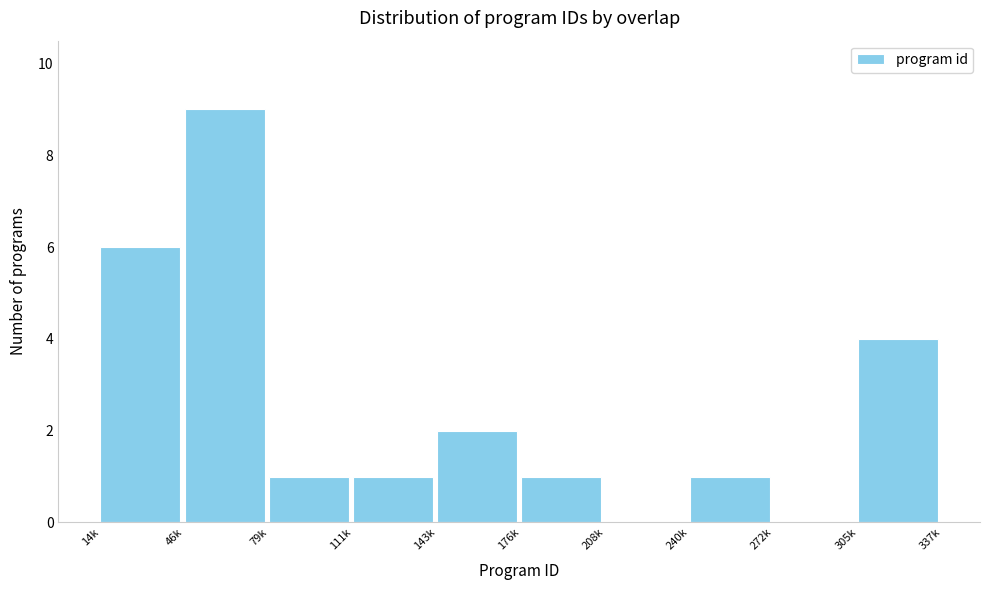

Reading left to right, list all the values displayed in this chart.

14k=6	46k=9	79k=1	111k=1	143k=2	176k=1	208k=0	240k=1	272k=0	305k=4